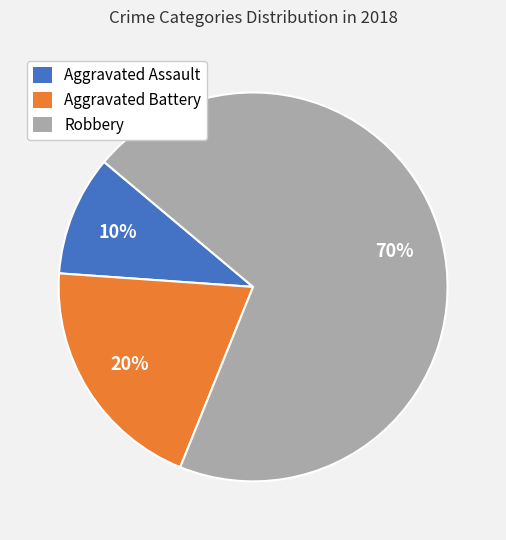

Is there a majority slice in this chart?

Yes